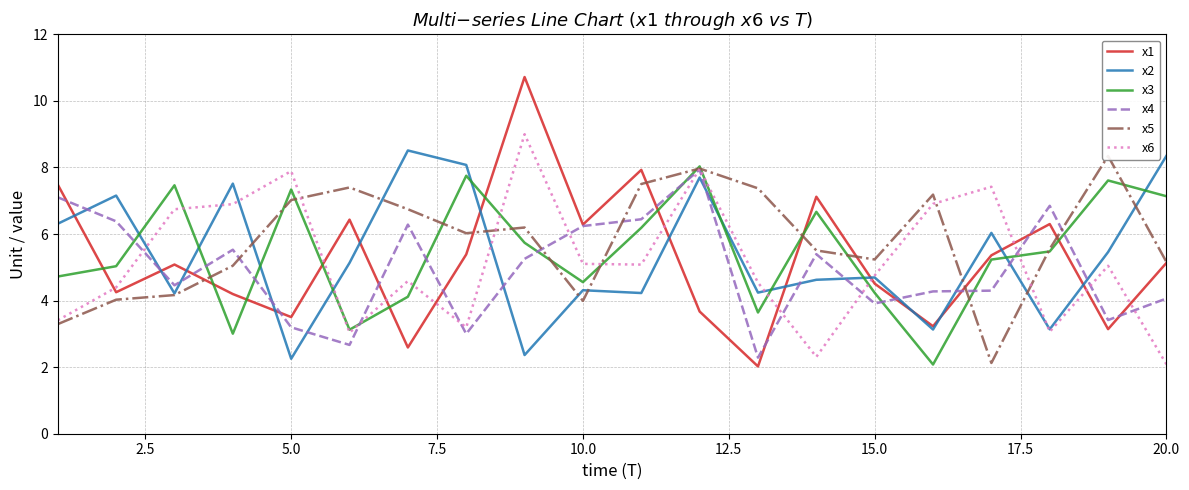

Rank the series by their maximum value, from lowest to highest.

x4, x3, x5, x2, x6, x1